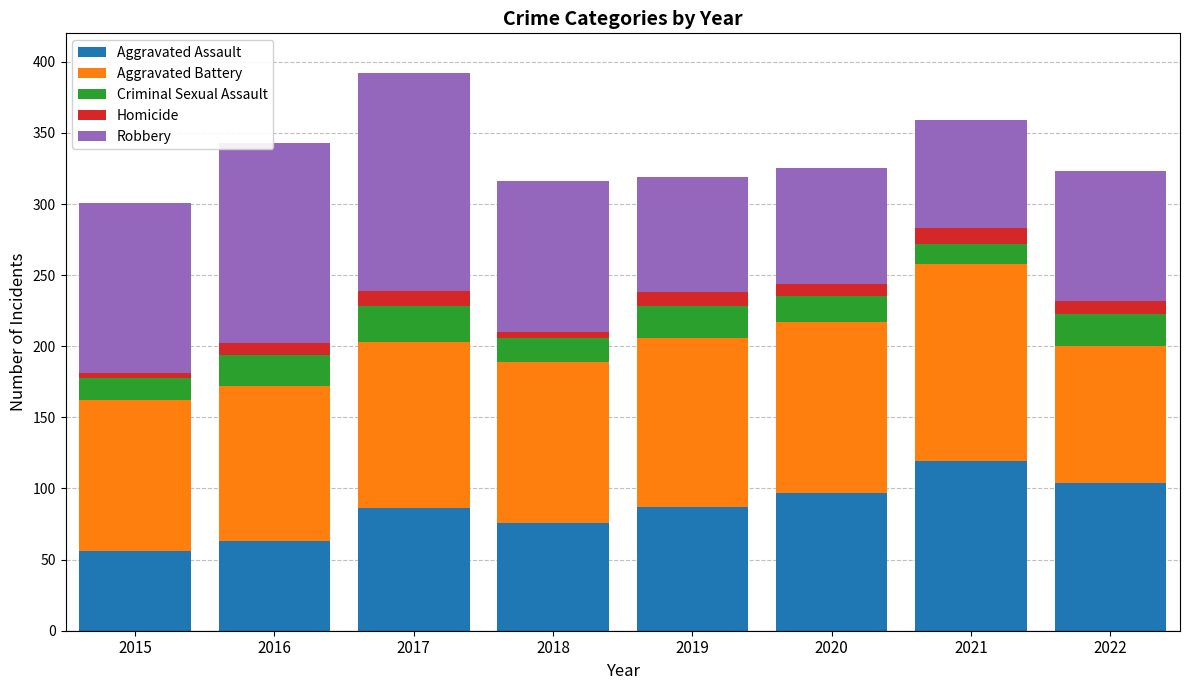

Is it true that Aggravated Assault equals 28 at 2020?

False